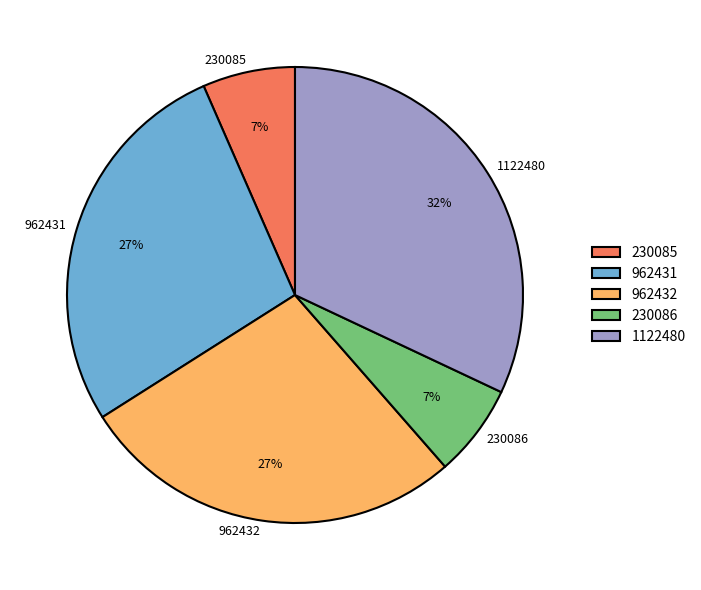

Between 1122480 and 230085, which is larger?

1122480